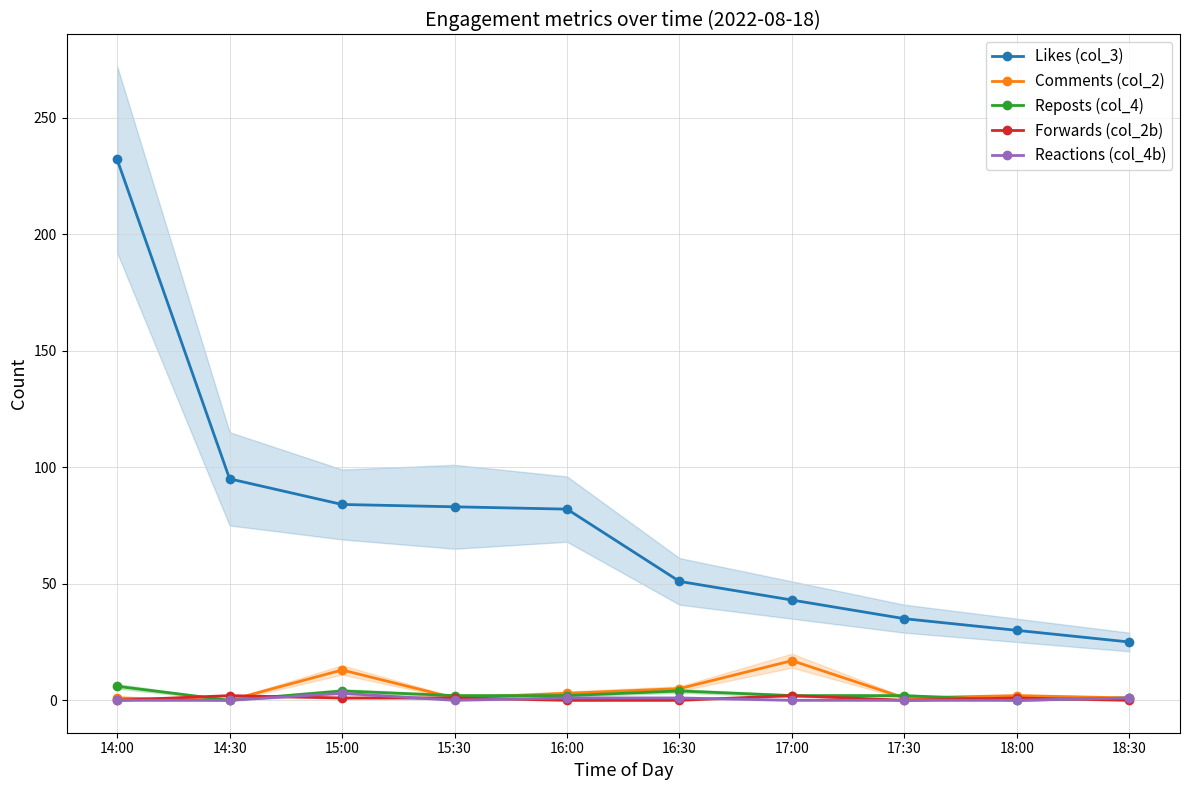

Count the number of data series in this chart.

5